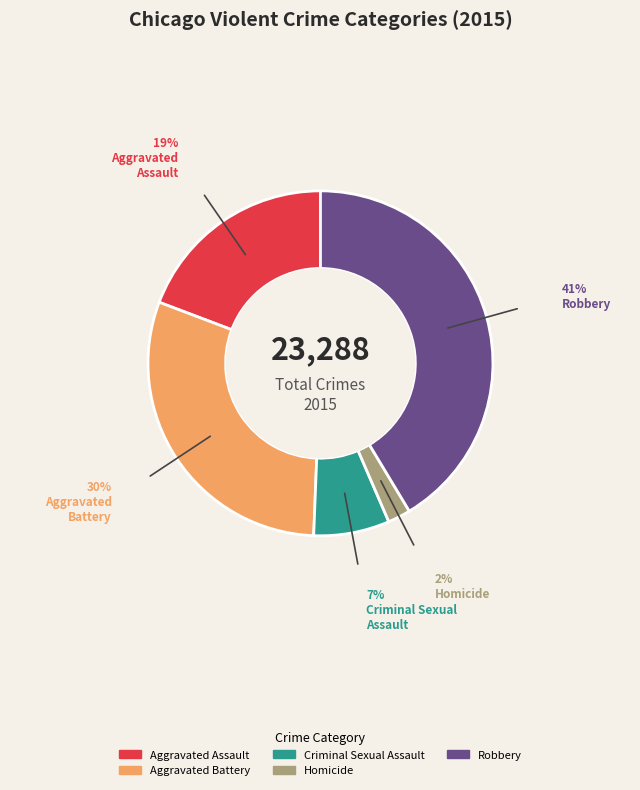

Which category has the biggest portion of the pie?

Robbery